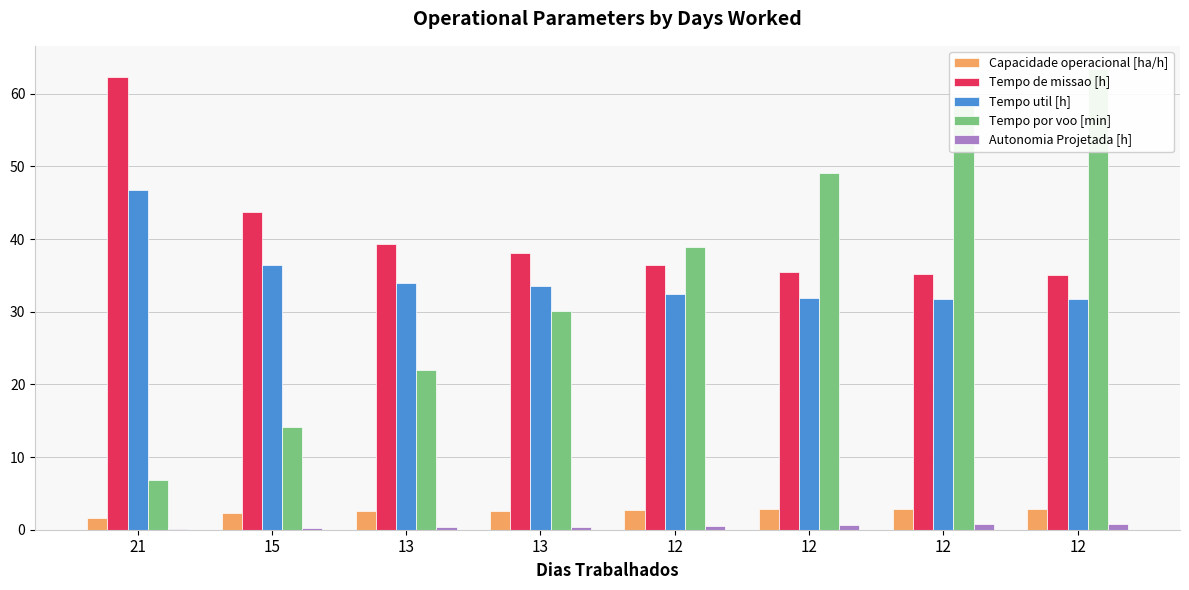

List the series in order of their peak value, highest first.

Tempo por voo [min], Tempo de missao [h], Tempo util [h], Capacidade operacional [ha/h], Autonomia Projetada [h]